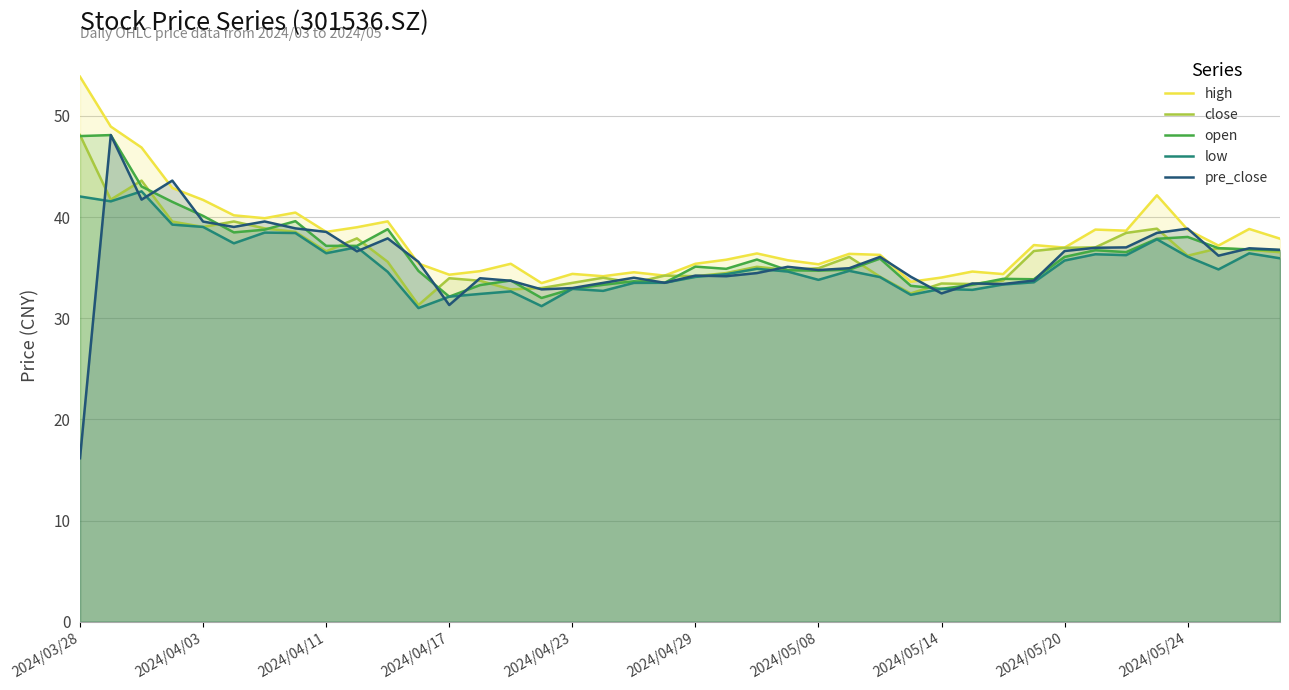

What value does the close series have at 11?

31.3